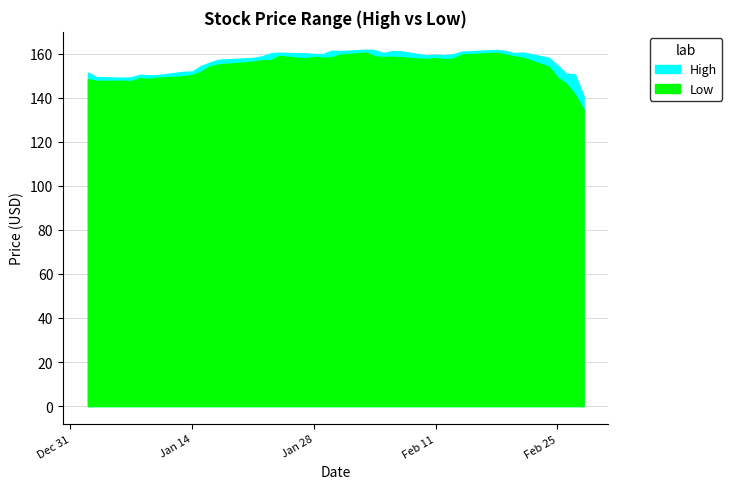

Reading right to left, transcribe all the data shown in this chart.

High: 140.8	150.7	150.9	154.8	158.2	160.6	160.3	161.3	161.8	161.0	159.8	159.3	159.6	159.2	161.1	161.2	160.3	161.7	161.9	161.2	161.4	159.8	159.9	160.2	160.5	160.2	158.8	158.1	157.3	156.0	154.5	151.9	151.8	150.3	150.2	150.5	149.3	149.1	149.4	151.5
Low: 134.7	141.4	146.5	149.1	154.1	158.2	158.8	159.7	160.5	159.6	157.8	157.6	158.1	157.6	158.4	158.6	158.5	158.8	160.6	159.6	158.4	158.2	158.6	157.9	159.0	157.1	157.1	156.4	155.1	154.3	151.8	150.4	149.8	149.1	148.6	149.0	147.6	147.7	147.7	148.5